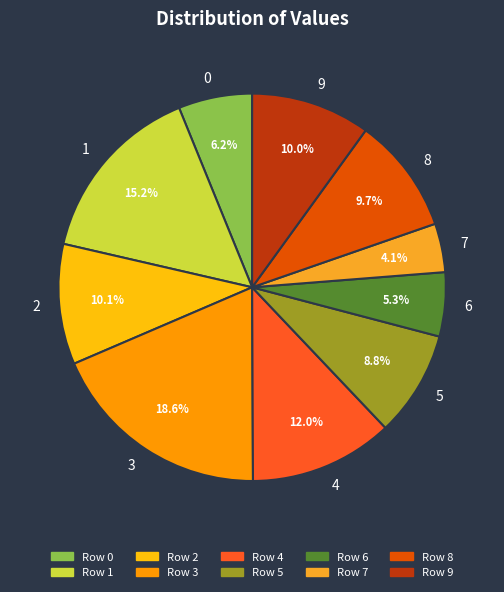

Count the number of slices in the pie.

10